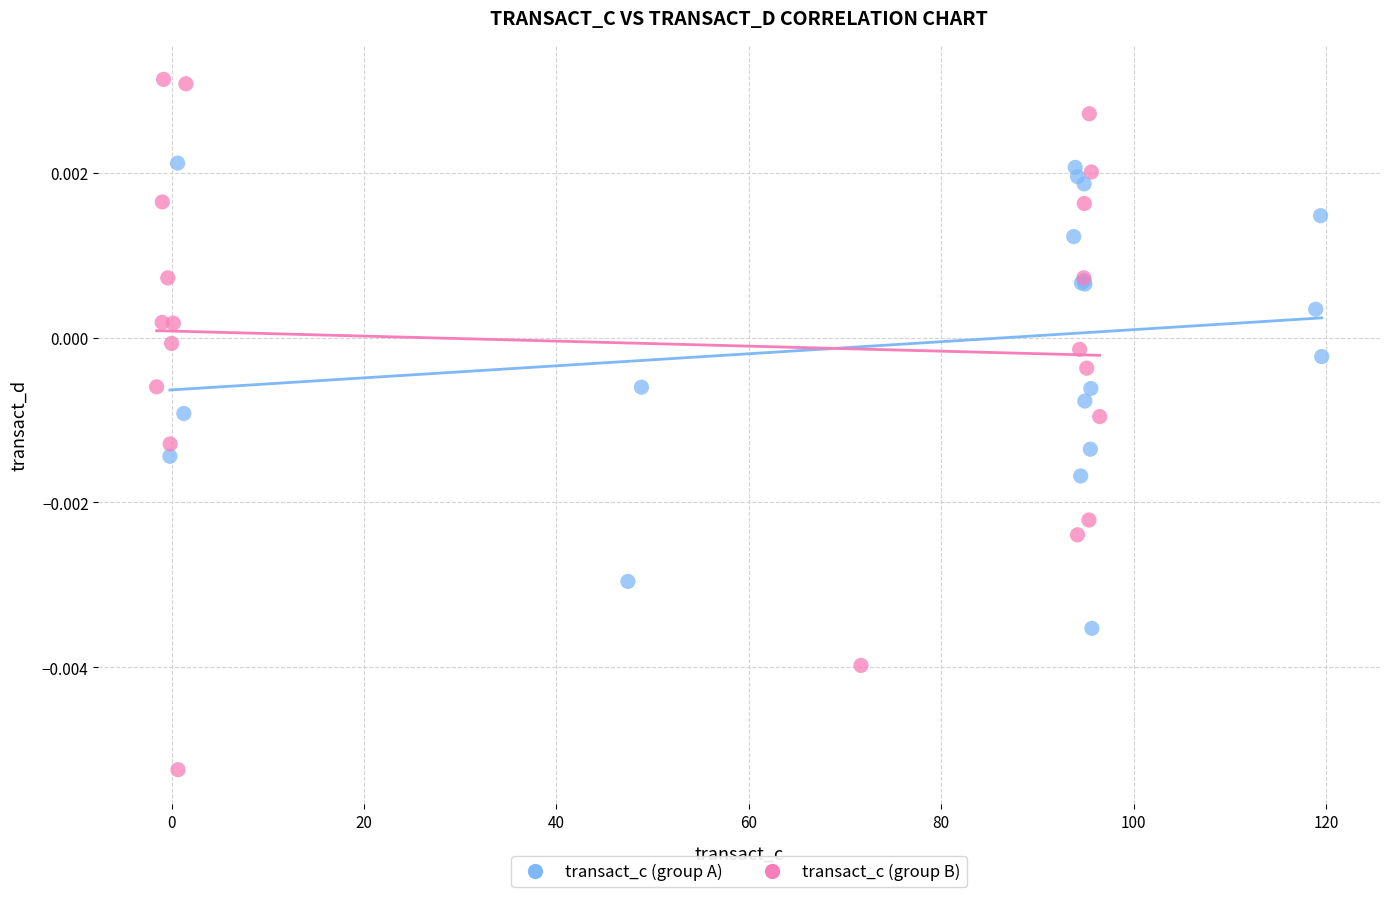

Which series contains the highest Y value?

transact_c (group B)